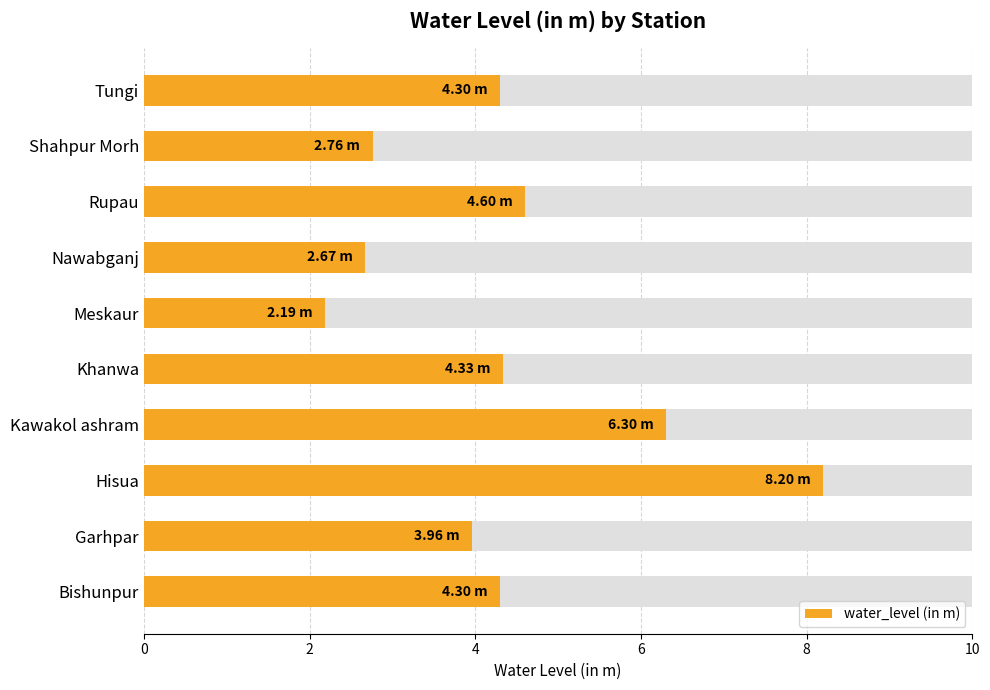

How many bars are there in total?

10